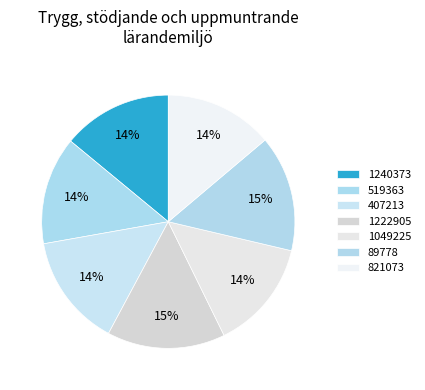

Rank the categories by value from highest to lowest.

1222905, 89778, 407213, 1049225, 1240373, 821073, 519363